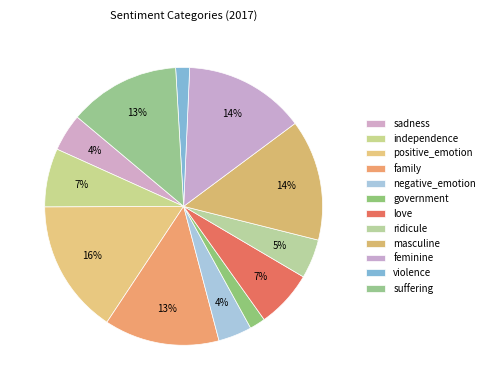

Is it true that violence is 2% of the pie?

True